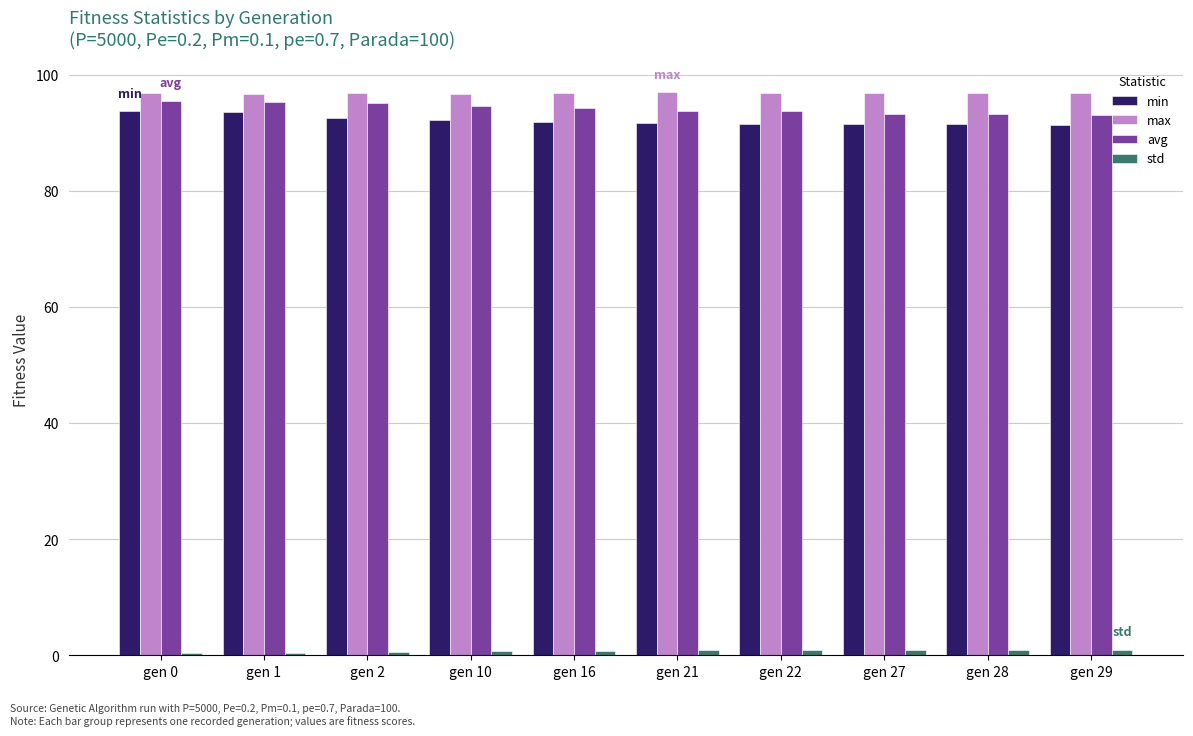

True or false: avg has a value of 49.7 at gen 29.

False